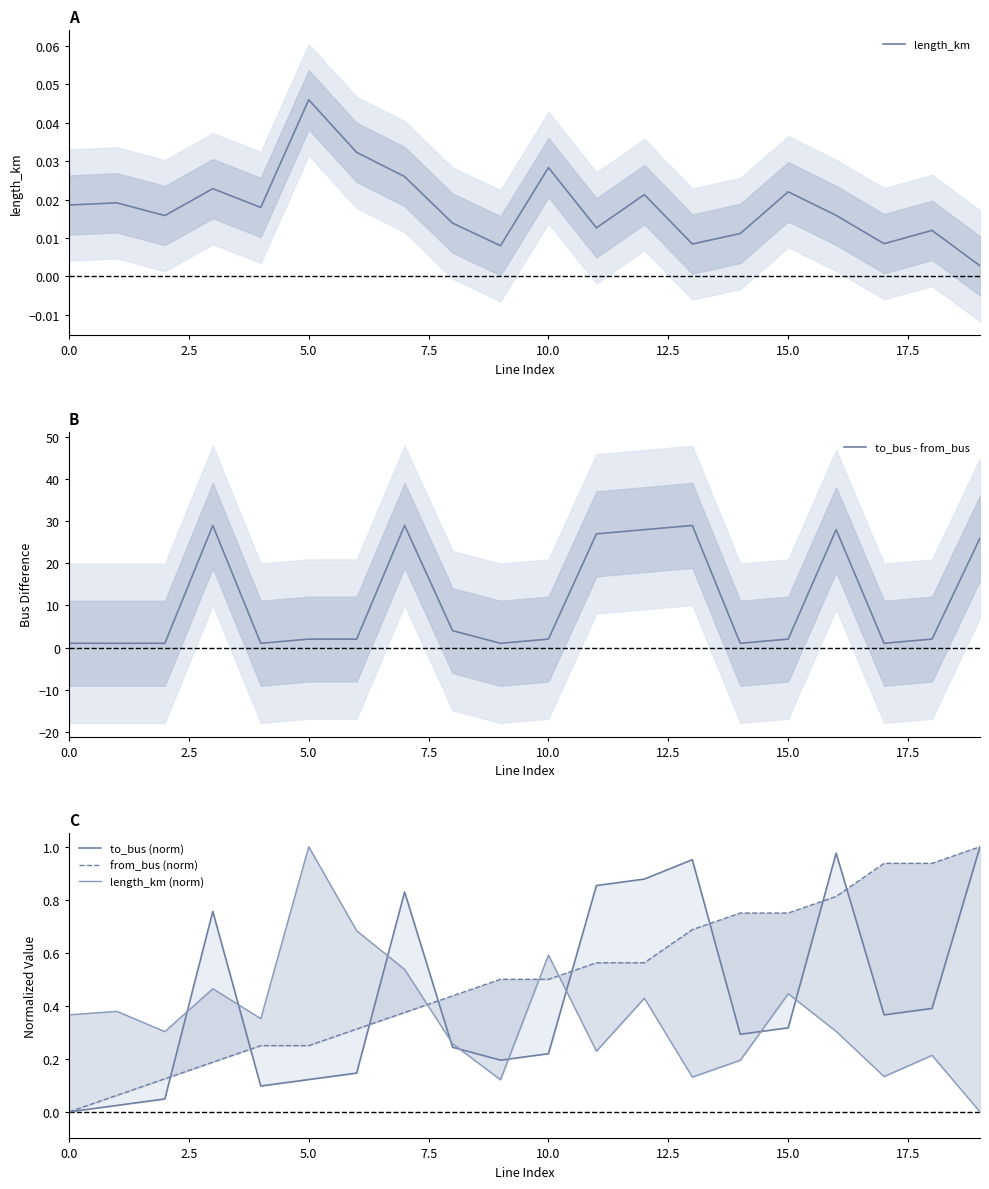

Reading left to right, what are all the values shown in this chart?

length_km: 0.0	0.0	0.0	0.0	0.0	0.0	0.0	0.0	0.0	0.0	0.0	0.0	0.0	0.0	0.0	0.0	0.0	0.0	0.0	0.0
to_bus - from_bus: 1.0	1.0	1.0	29.0	1.0	2.0	2.0	29.0	4.0	1.0	2.0	27.0	28.0	29.0	1.0	2.0	28.0	1.0	2.0	26.0
to_bus (norm): 0.0	0.0	0.0	0.8	0.1	0.1	0.1	0.8	0.2	0.2	0.2	0.9	0.9	1.0	0.3	0.3	1.0	0.4	0.4	1.0
from_bus (norm): 0.0	0.1	0.1	0.2	0.2	0.2	0.3	0.4	0.4	0.5	0.5	0.6	0.6	0.7	0.8	0.8	0.8	0.9	0.9	1.0
length_km (norm): 0.4	0.4	0.3	0.5	0.4	1.0	0.7	0.5	0.3	0.1	0.6	0.2	0.4	0.1	0.2	0.4	0.3	0.1	0.2	0.0